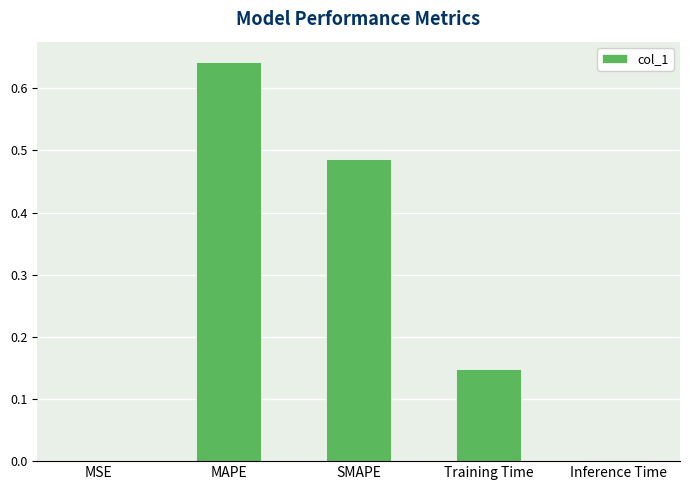

What is the sum of all values?

1.3